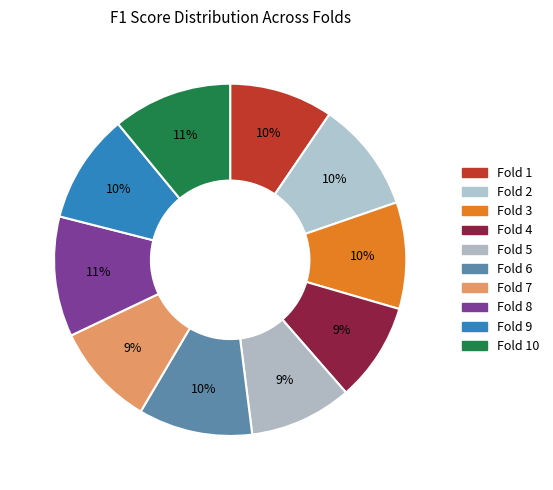

Which category has the smallest portion of the pie?

Fold 4